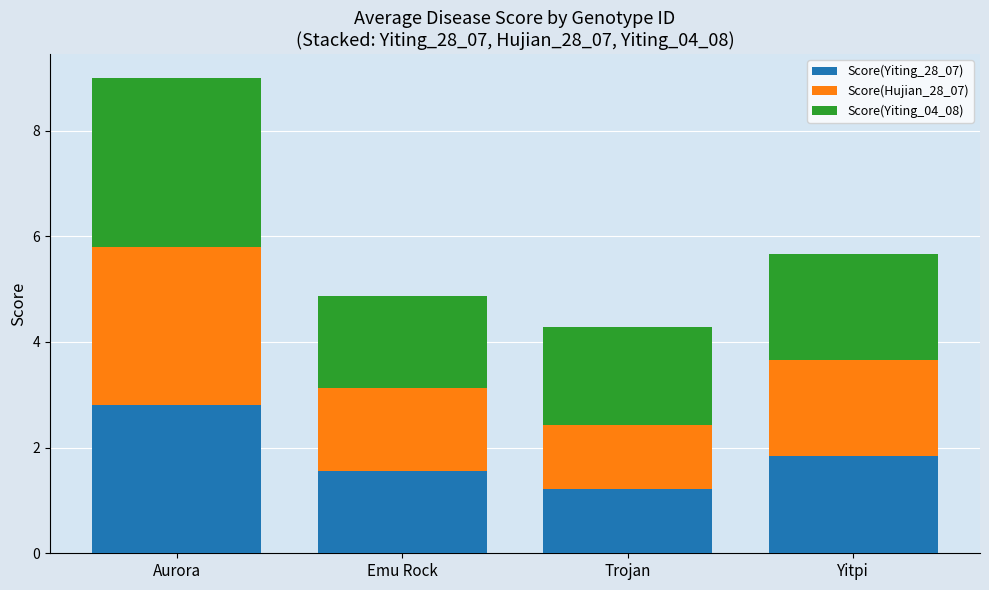

List the labels in order of Score(Yiting_28_07) value, largest first.

Aurora, Yitpi, Emu Rock, Trojan